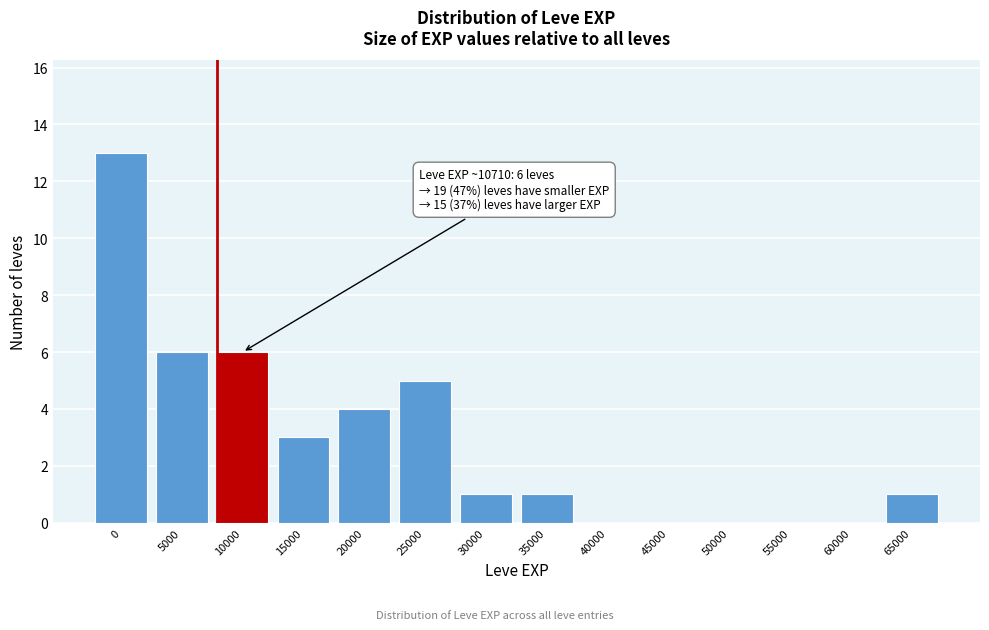

What value does the data have at 25000?

5